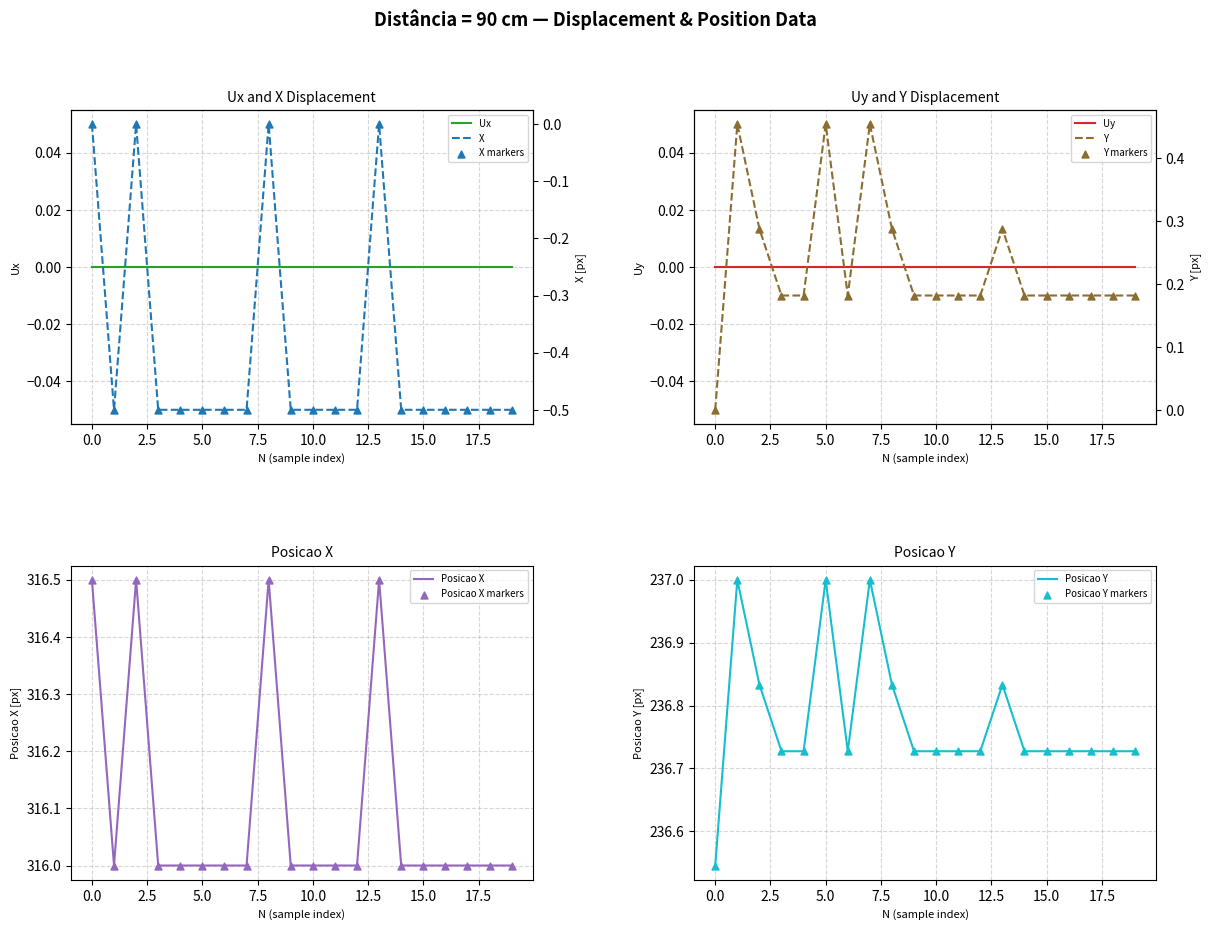

Which series reaches the minimum Y coordinate?

X